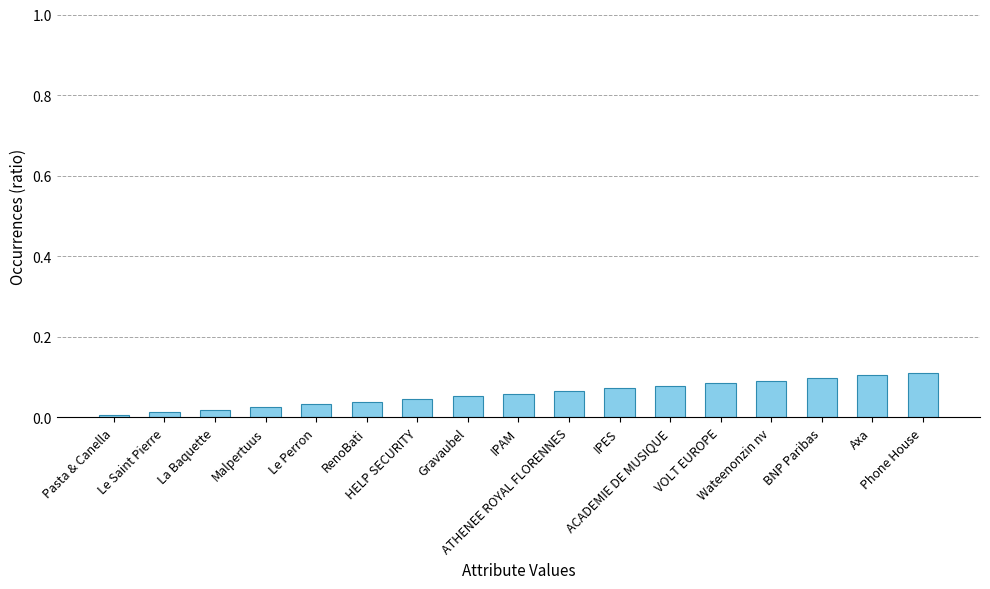

How many data points does each series have?

17